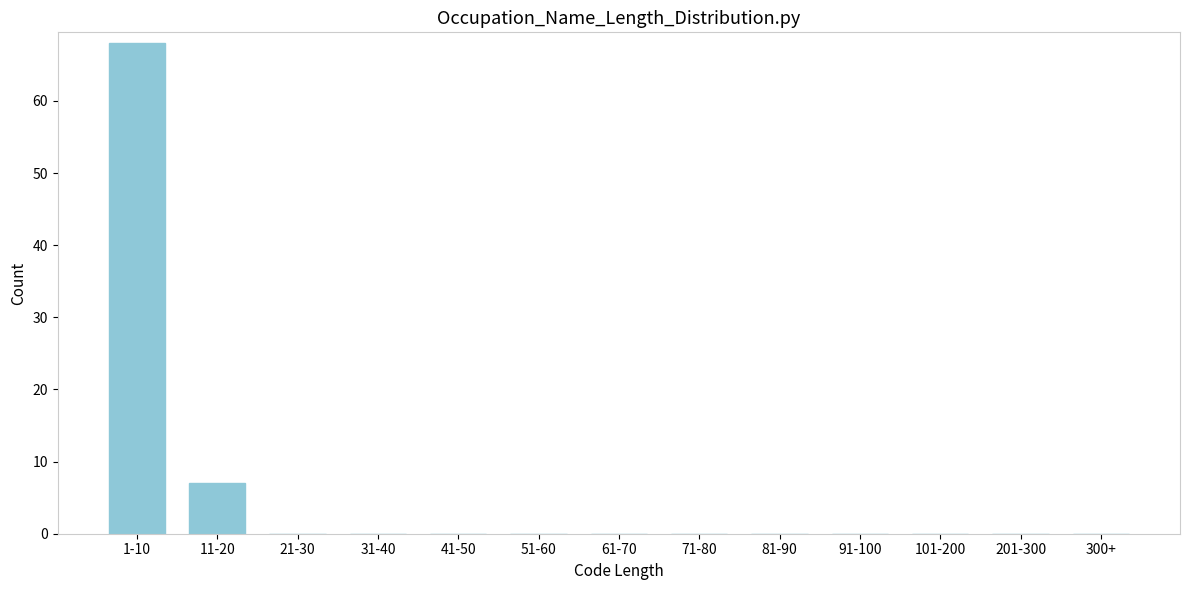

Reading right to left, list all the values displayed in this chart.

300+=0	201-300=0	101-200=0	91-100=0	81-90=0	71-80=0	61-70=0	51-60=0	41-50=0	31-40=0	21-30=0	11-20=7	1-10=68